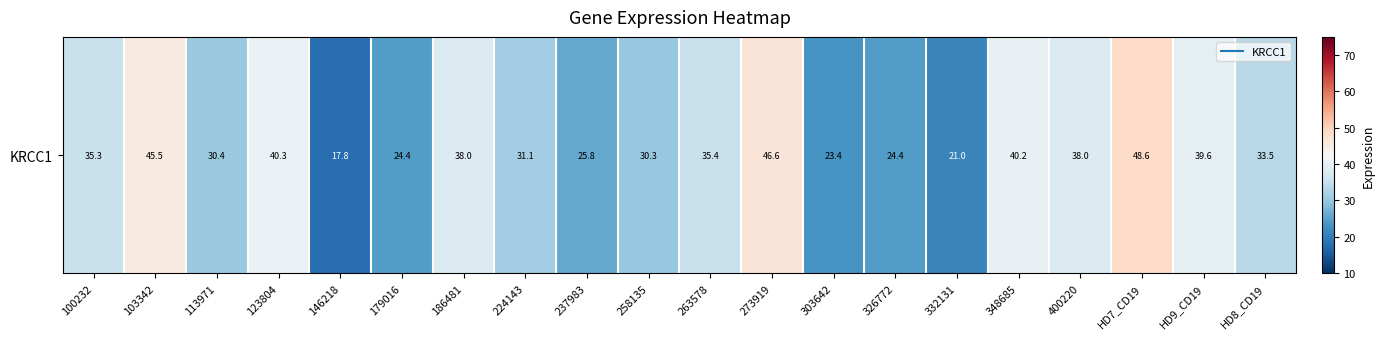

Which category has the highest value across all series?

HD7_CD19